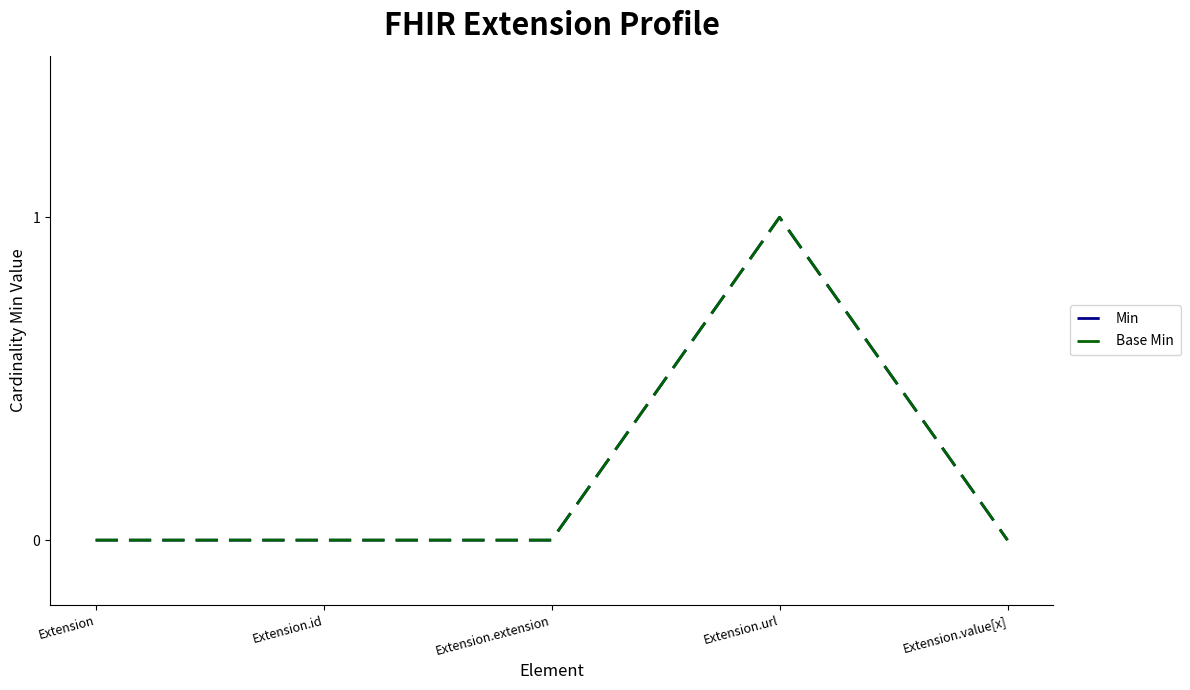

Does the chart have visible grid lines?

No